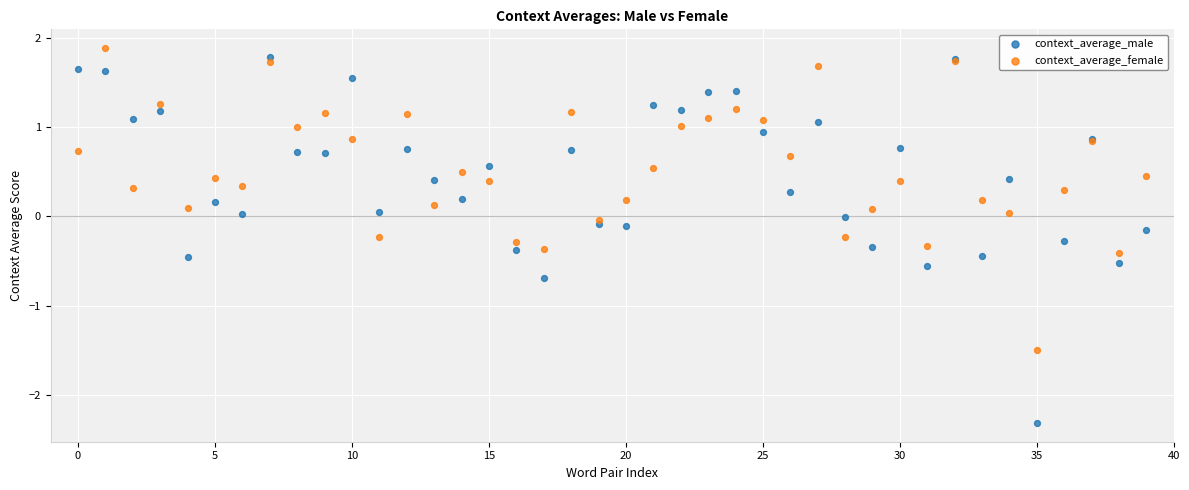

Which series has the largest Y range (max minus min)?

context_average_male